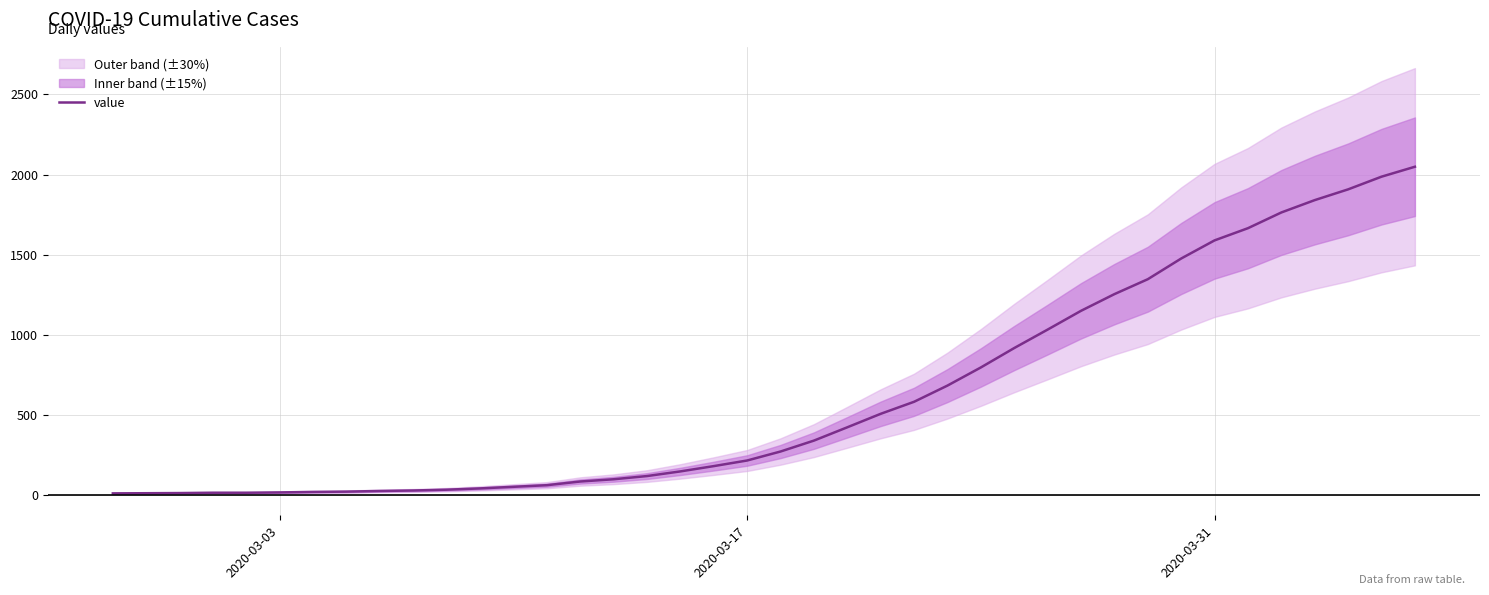

What is the maximum value for value?

2049